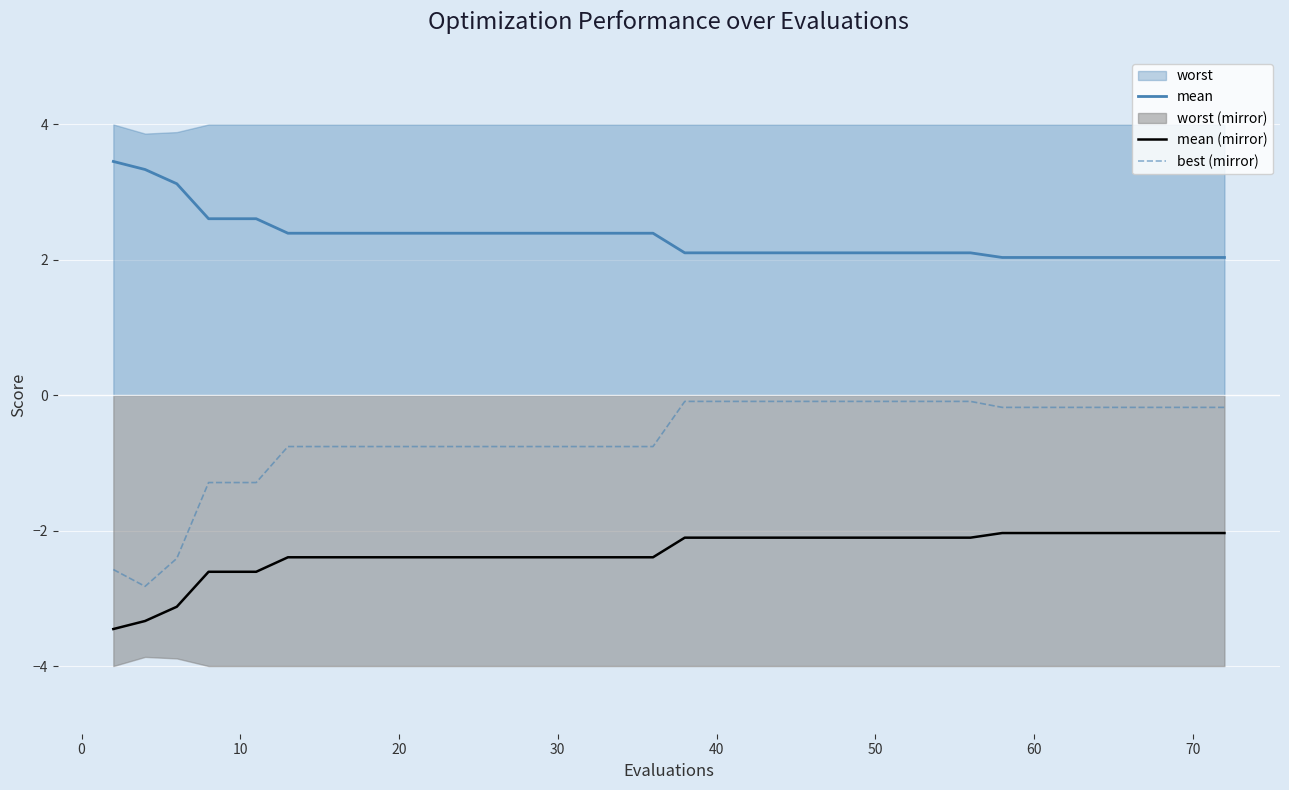

What is the sum of all mean values?

92.4